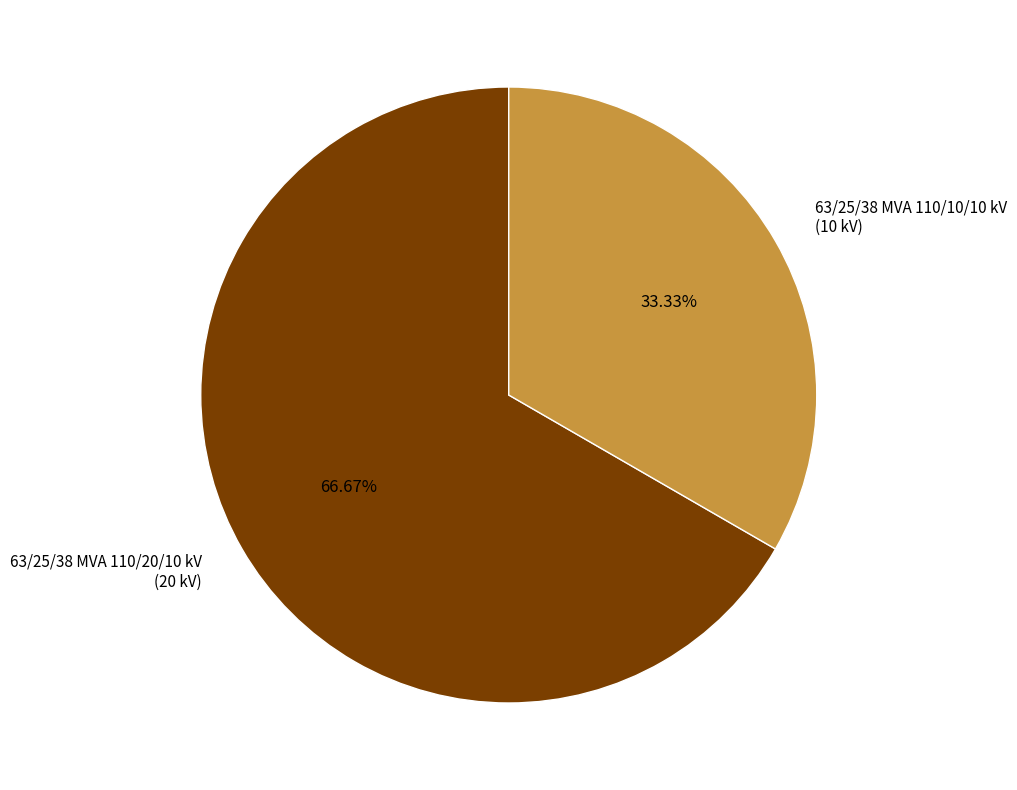

What percentage do 63/25/38 MVA 110/10/10 kV and 63/25/38 MVA 110/20/10 kV together represent?

100.0%